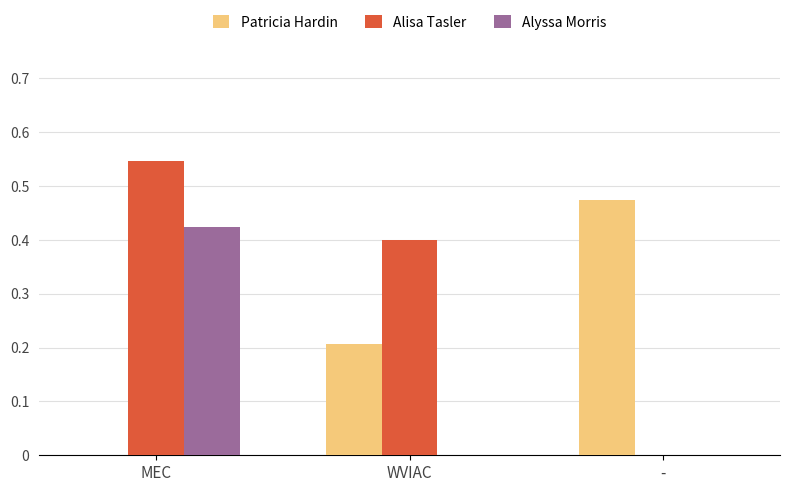

The Alisa Tasler series shows 0.3 at -. True or false?

False